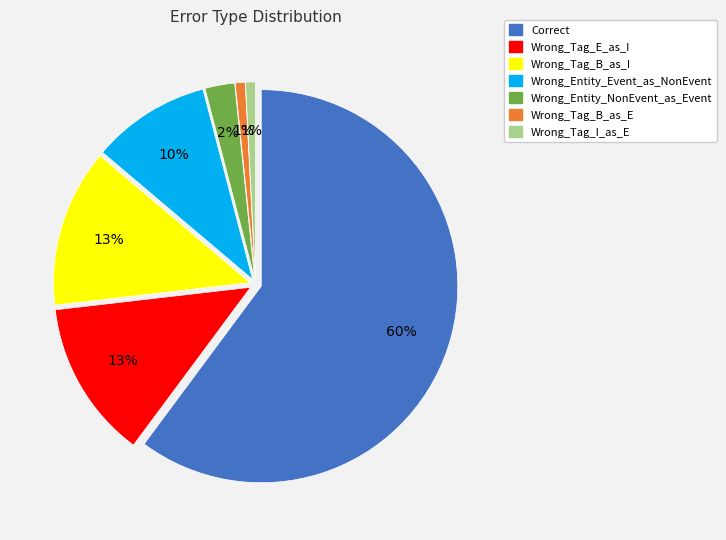

To the nearest percent, what portion does Wrong_Tag_B_as_E represent?

1%